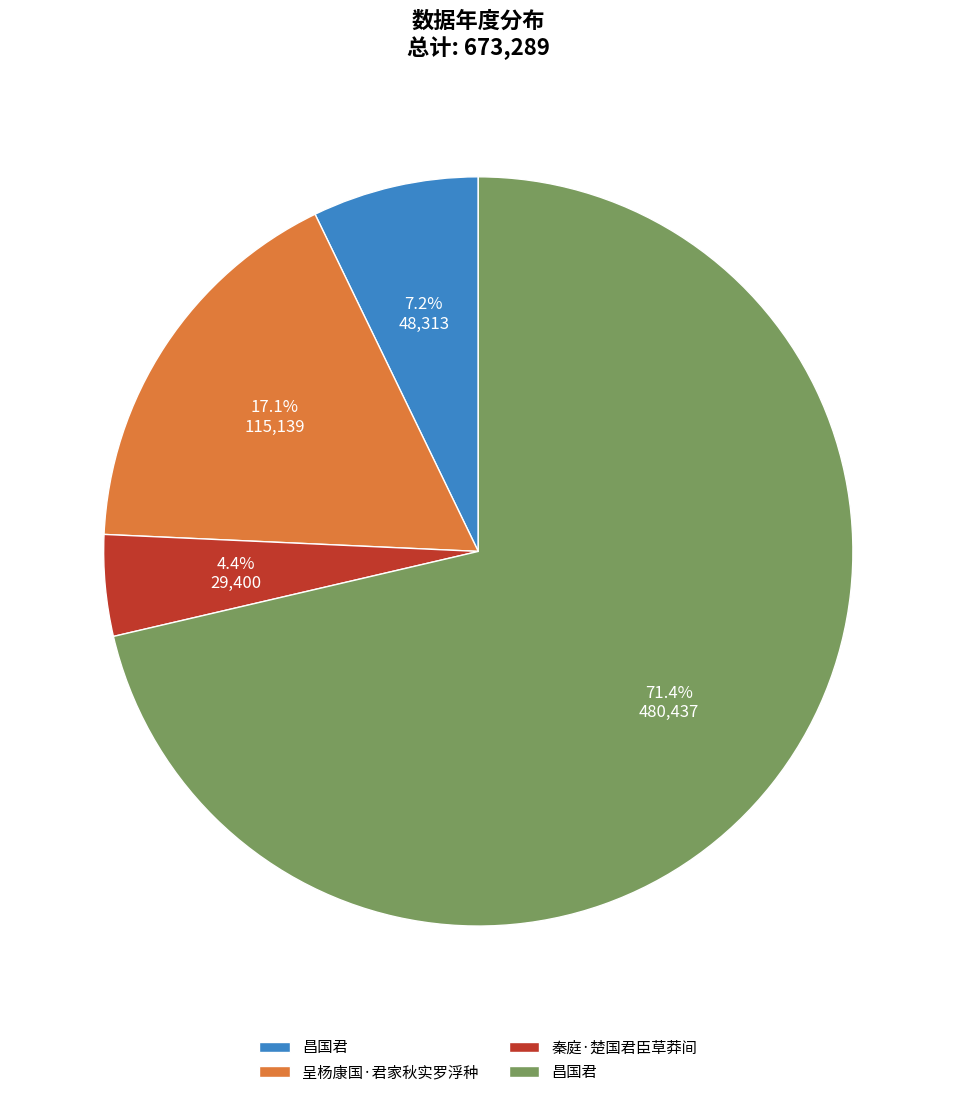

How many segments does this pie chart have?

4